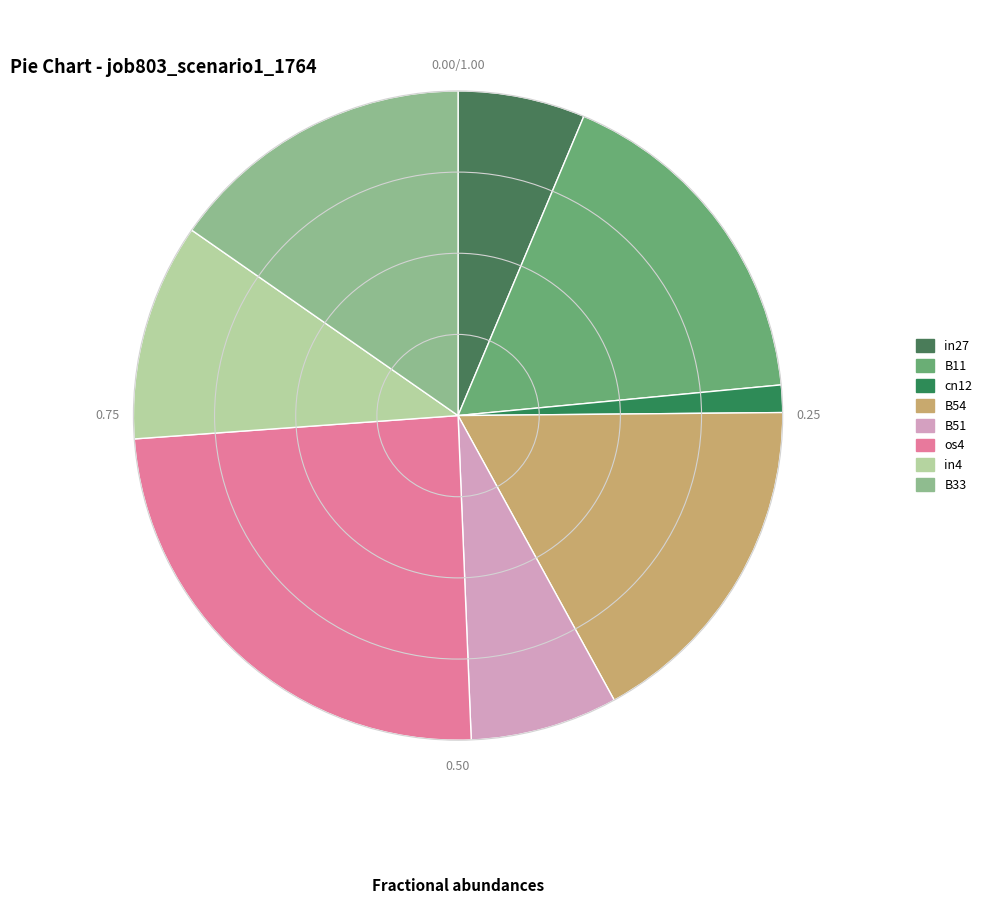

Combined, what portion of the pie is B11 and in4?

28.0%